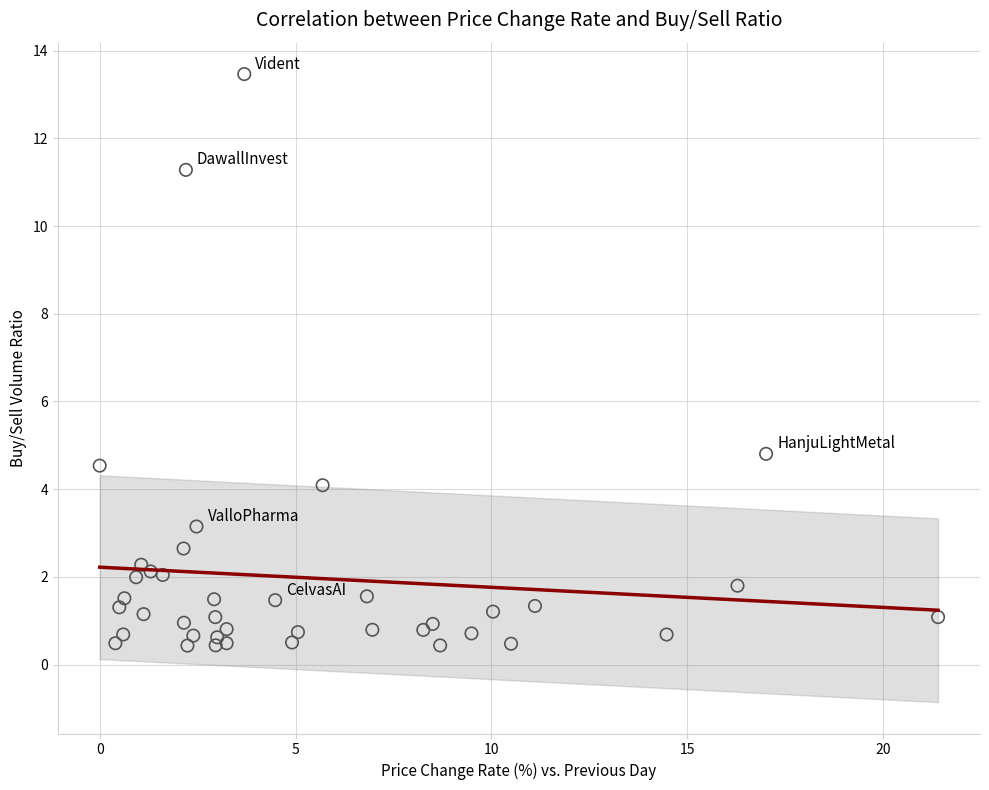

What Y value in the scatter plot is closest to 6?

4.8